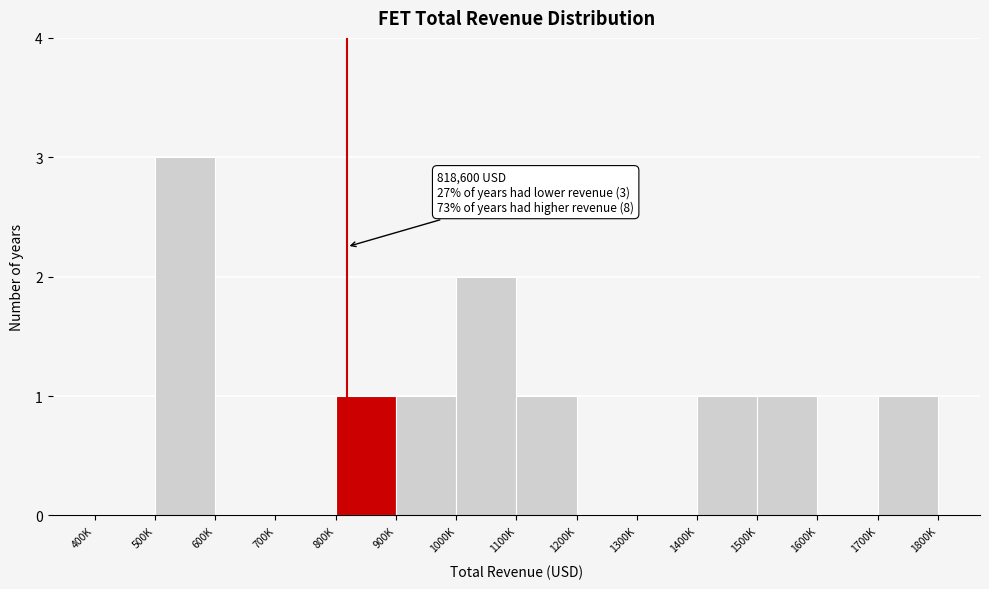

Reading left to right, extract all data points from this chart.

400K=0	500K=3	600K=0	700K=0	800K=1	900K=1	1000K=2	1100K=1	1200K=0	1300K=0	1400K=1	1500K=1	1600K=0	1700K=1